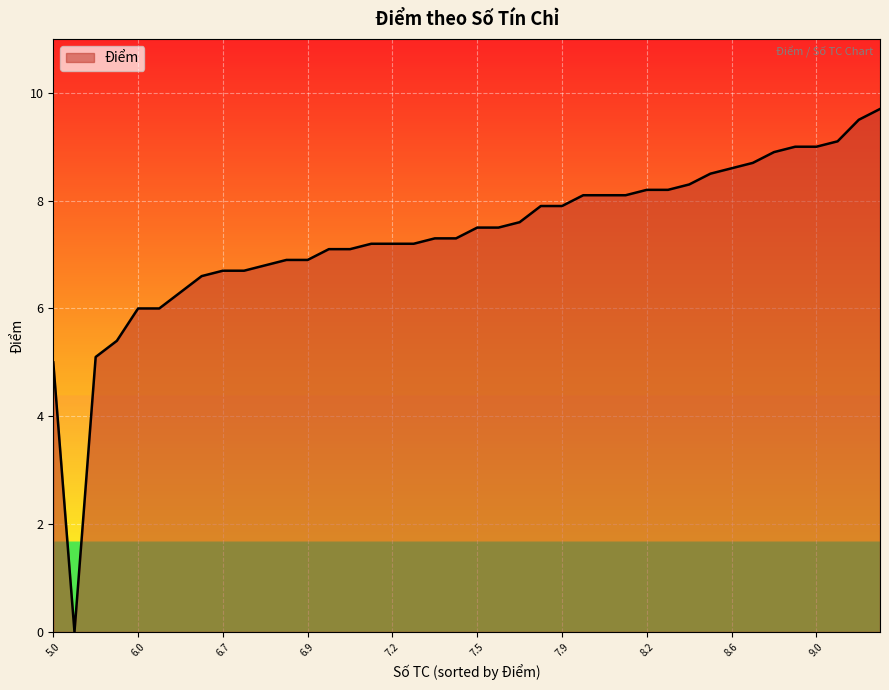

What is the difference between the maximum and minimum values?

9.7